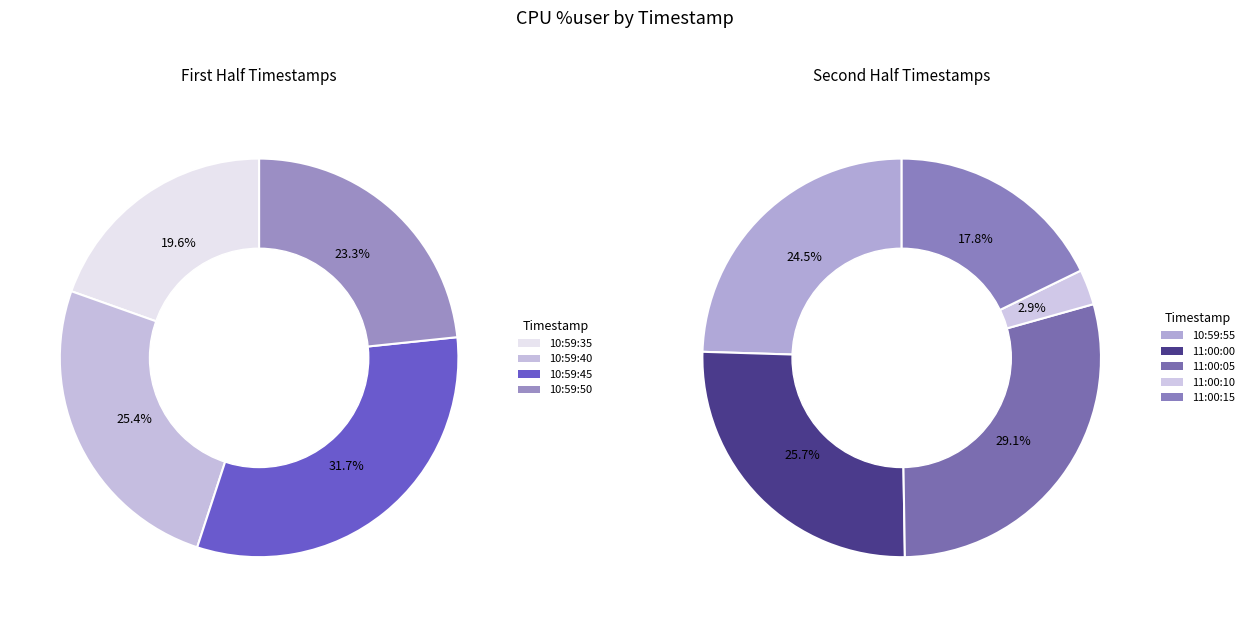

What is the smallest slice in the pie chart?

11:00:10